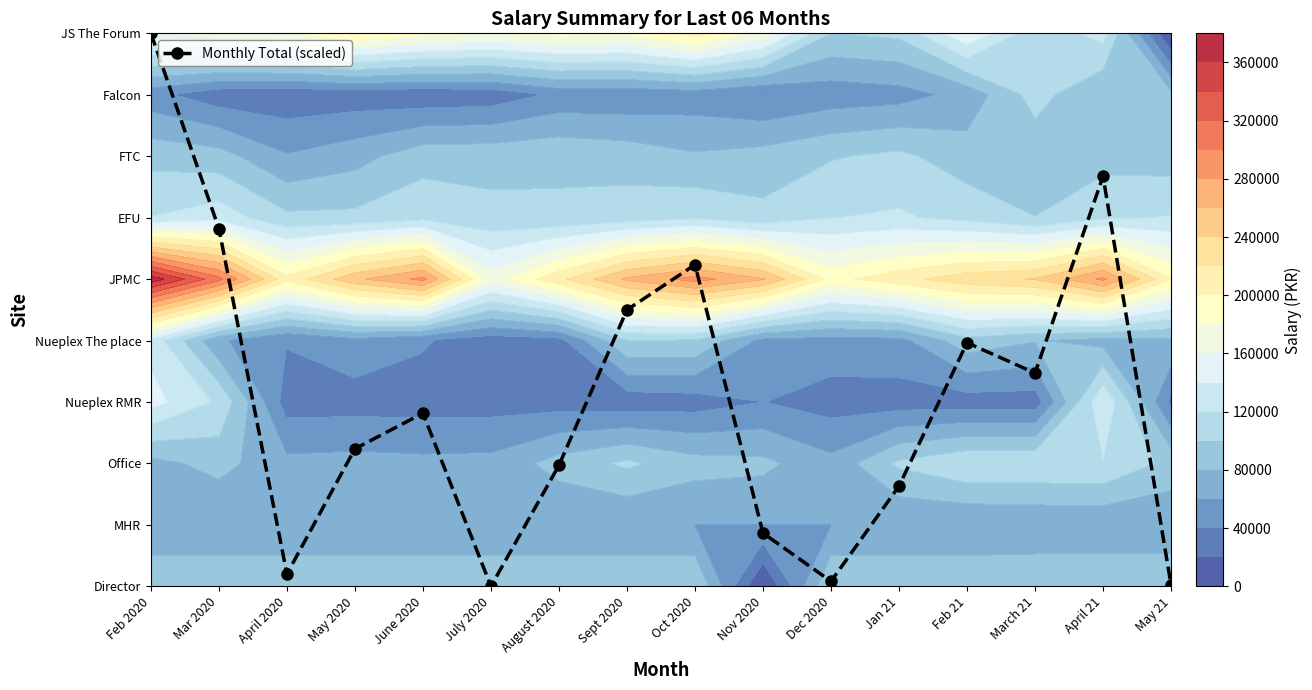

What is the ratio of the value at Mar 2020 to the value at Feb 21?

1.5